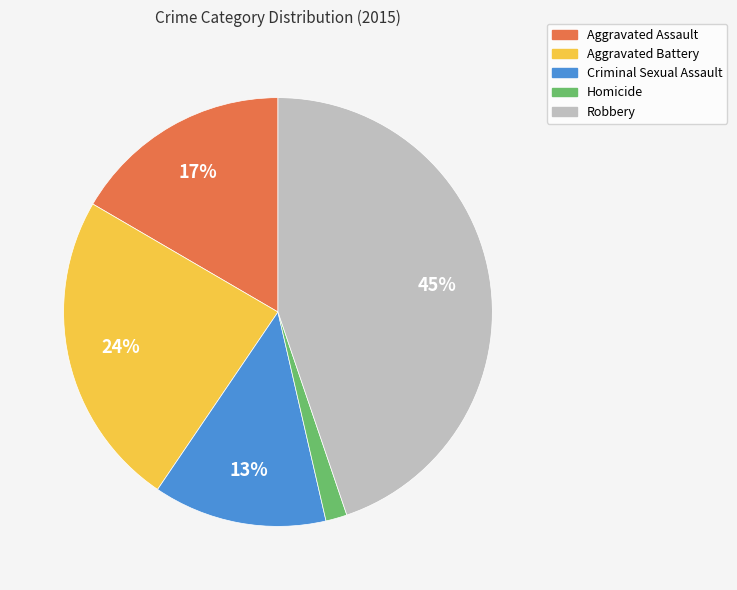

What is the smallest slice in the pie chart?

Homicide